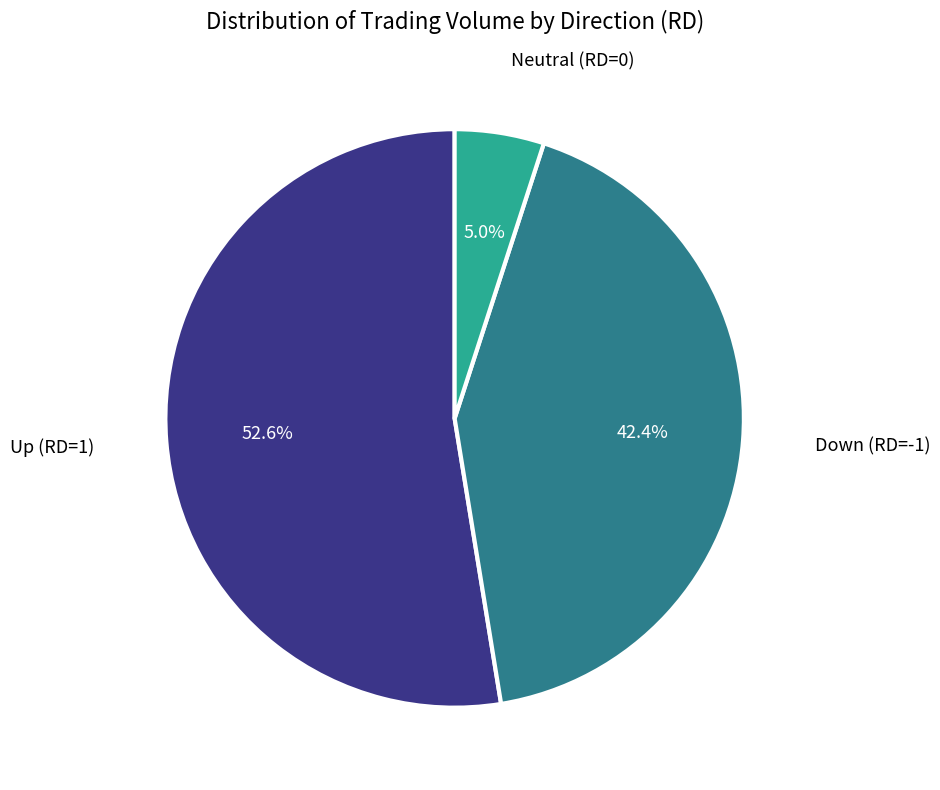

Is there a majority slice in this chart?

Yes